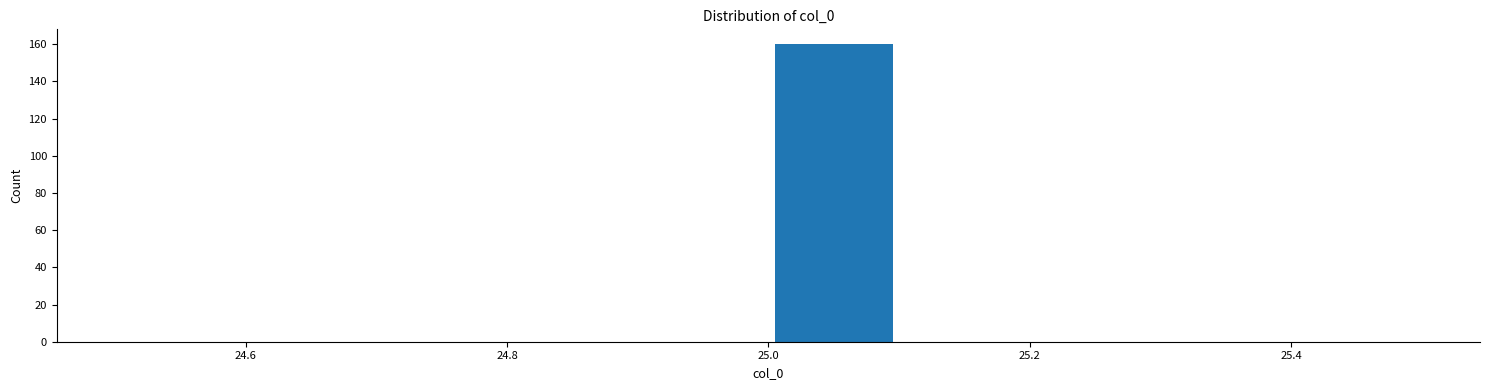

What is the height of the bar covering 25.0 to 25.1 on the x-axis? The values are not printed on the chart, so give them approximately, as read against the axis.

160